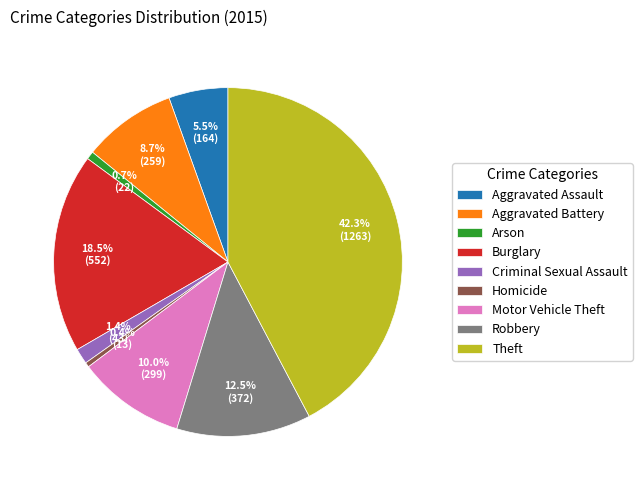

How many segments does this pie chart have?

9